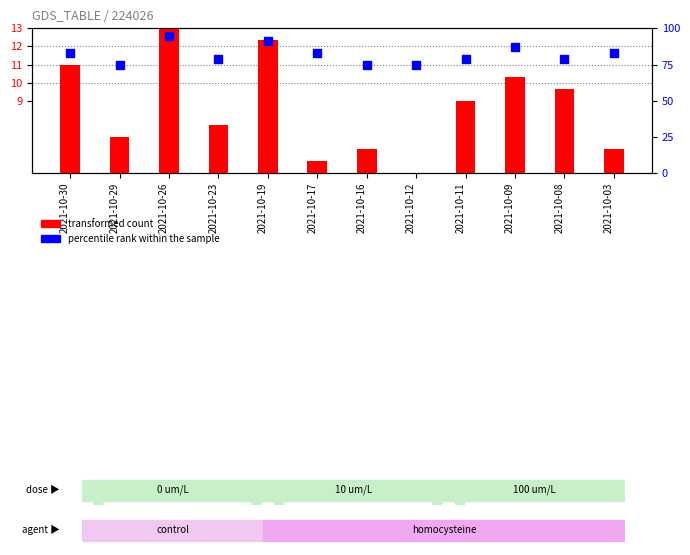

Is the value of percentile rank within the sample at 2021-10-30 greater than the value of transformed count at 2021-10-29?

Yes